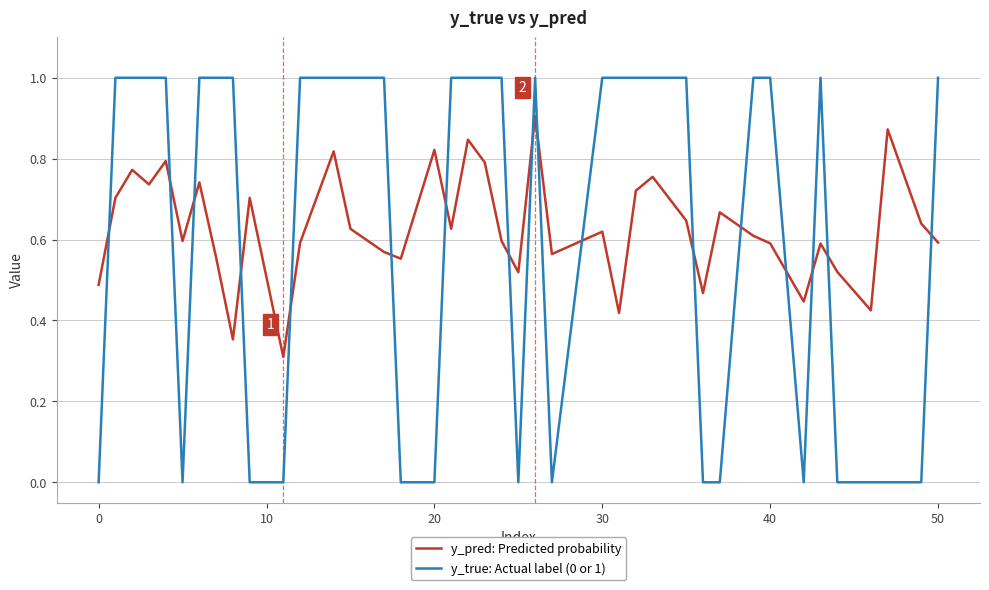

Rank the series by their maximum value, from highest to lowest.

y_true: Actual label (0 or 1), y_pred: Predicted probability